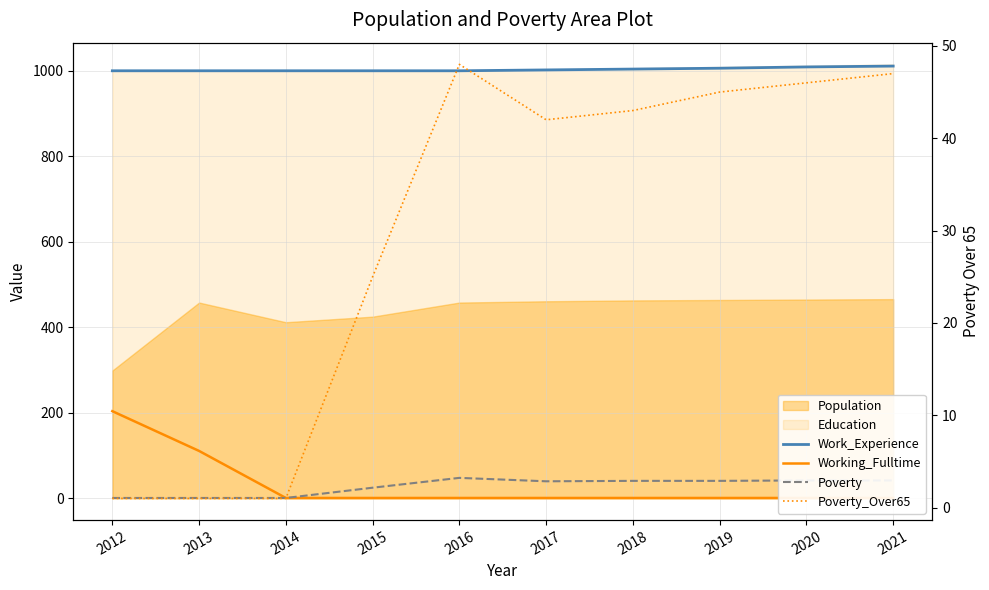

Count the Work_Experience values in the range 1000 to 1006.

8